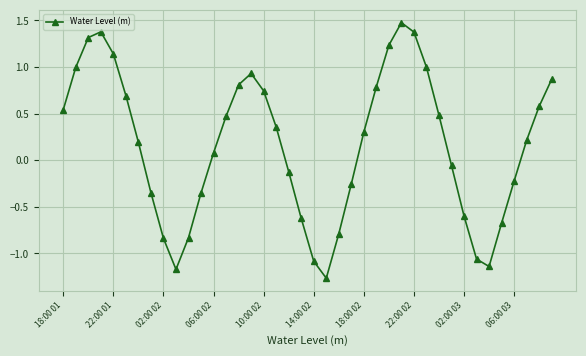

What is the greatest value displayed?

1.5